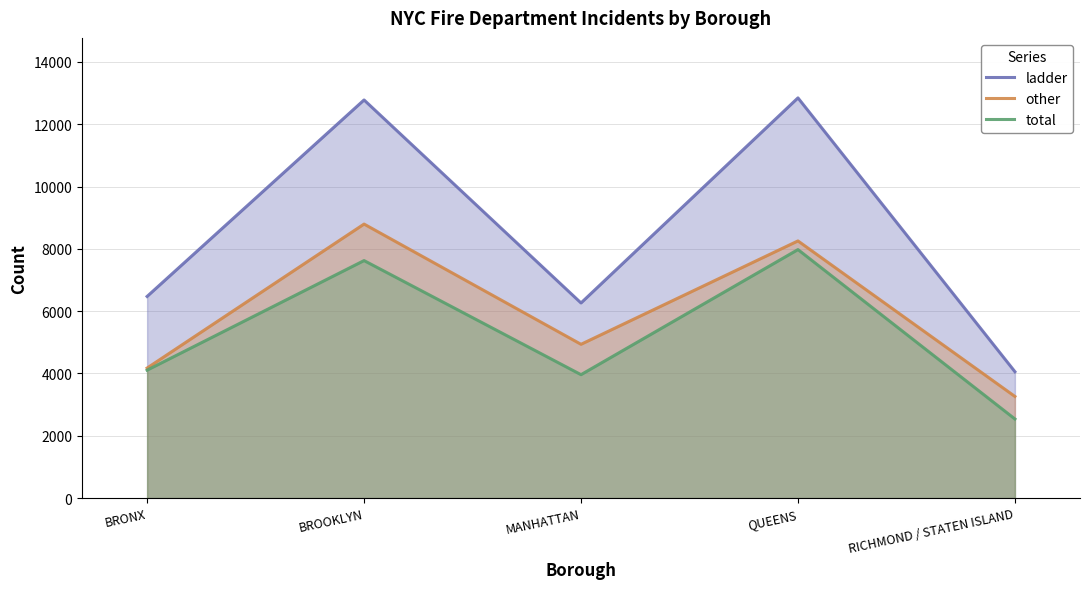

Does the chart have visible grid lines?

Yes